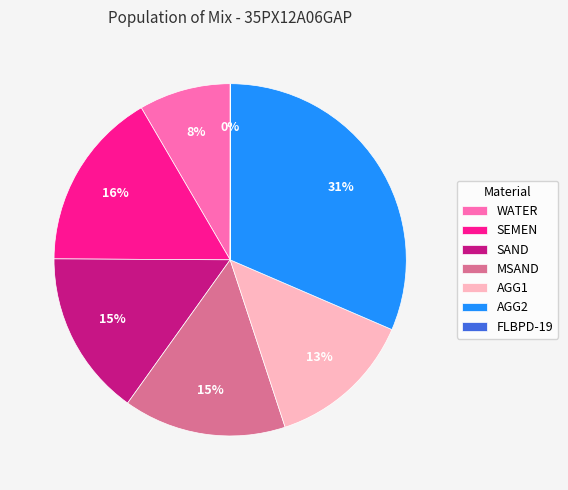

Between SEMEN and MSAND, which is larger?

SEMEN